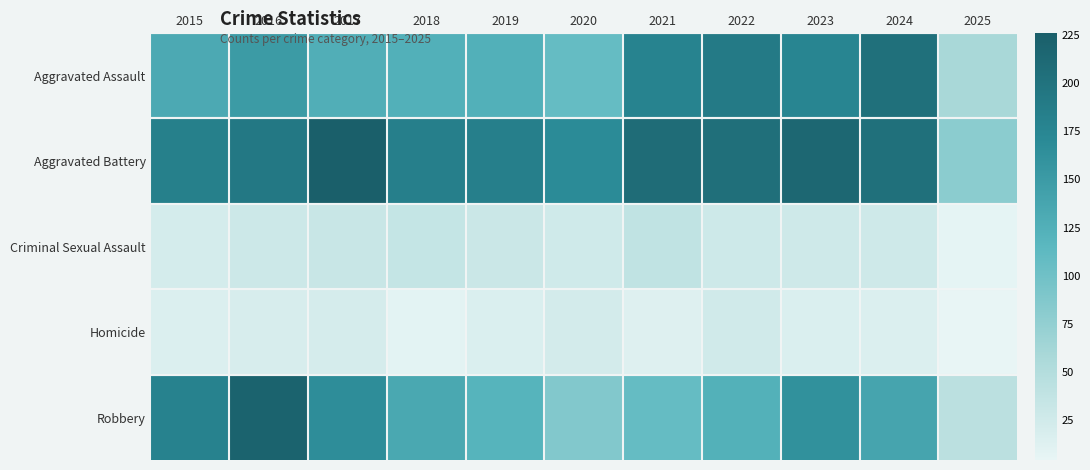

Between 2015 and 2023, which is larger?

2023